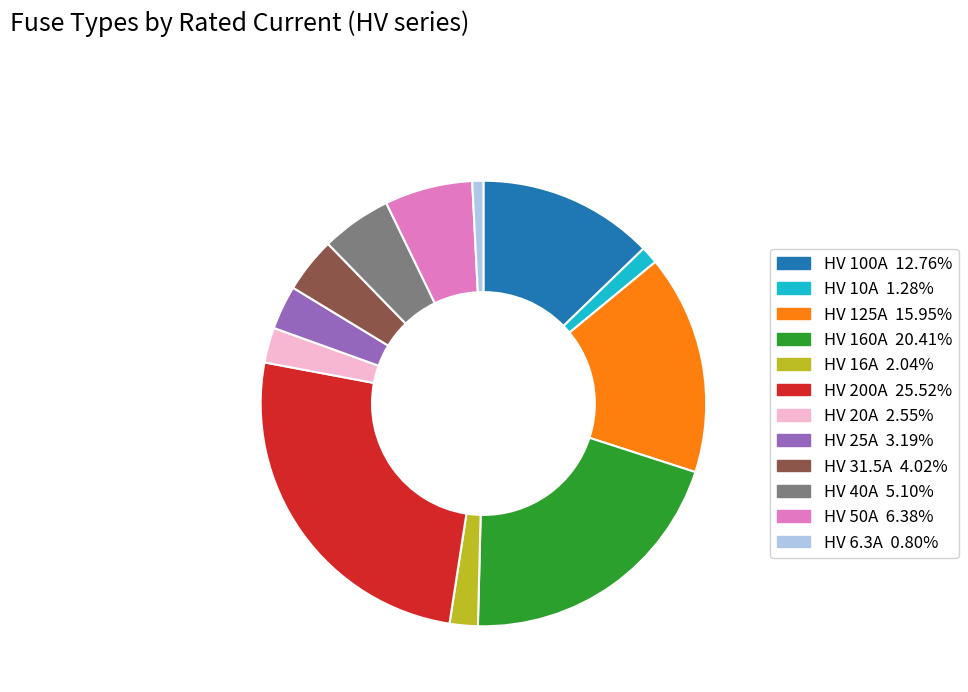

How many slices are in this pie chart?

12